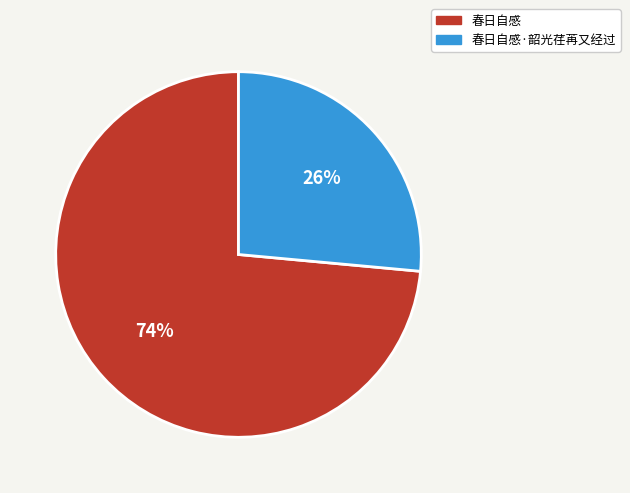

To the nearest percent, what percentage of the pie is 春日自感?

74%